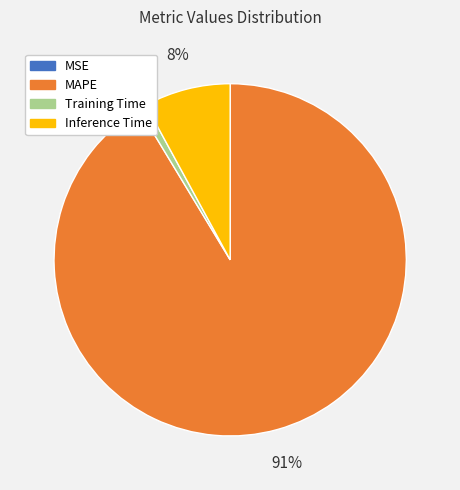

To the nearest percent, what is the combined percentage of Inference Time and Training Time?

9%